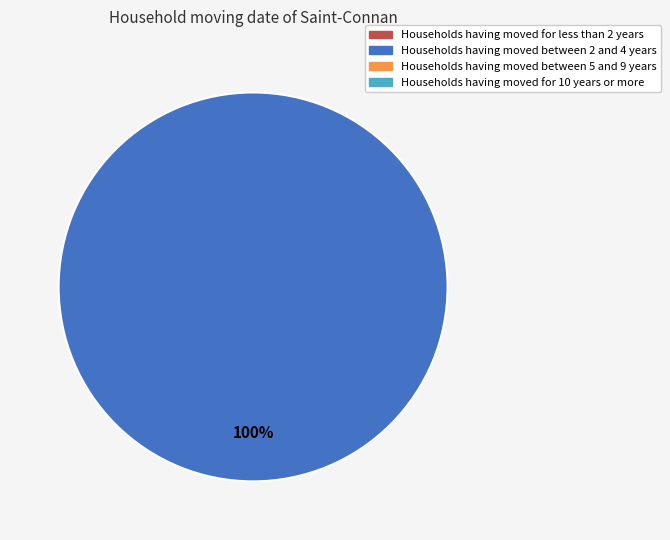

Is there a majority slice in this chart?

Yes